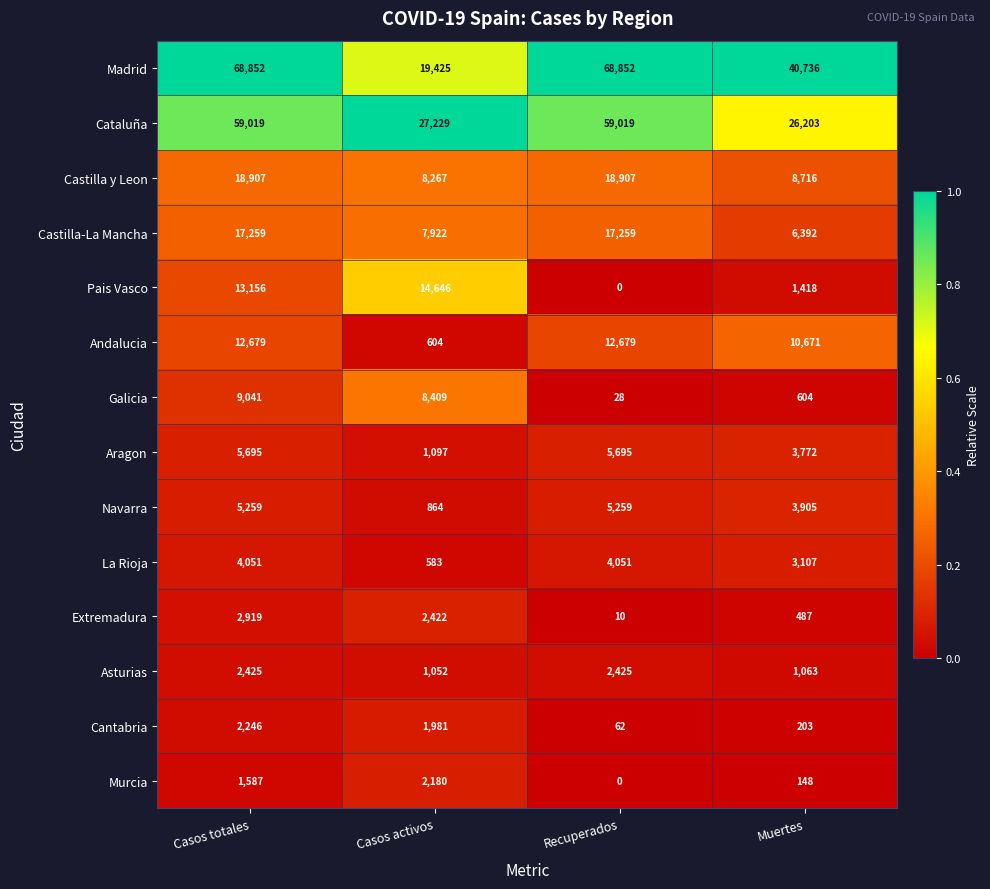

At which category is the sum across all series the highest?

Casos totales